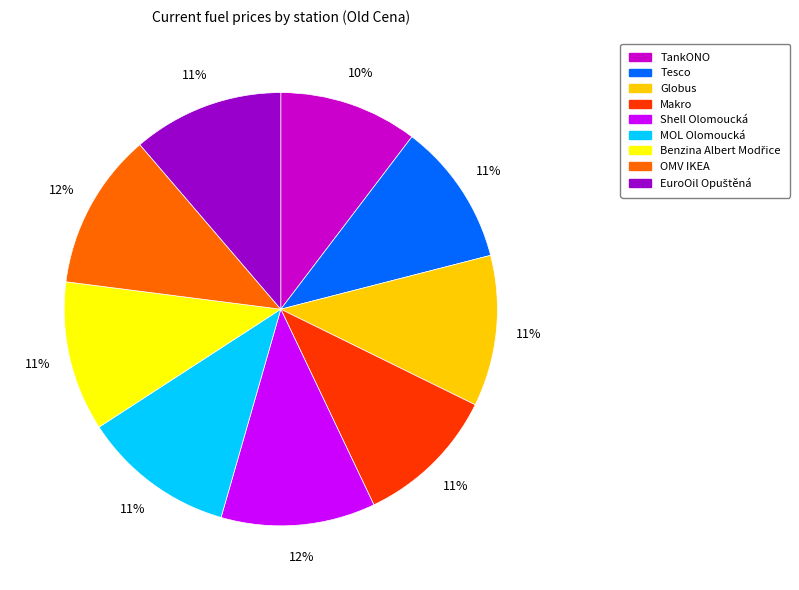

Is it true that TankONO is 16% of the pie?

False